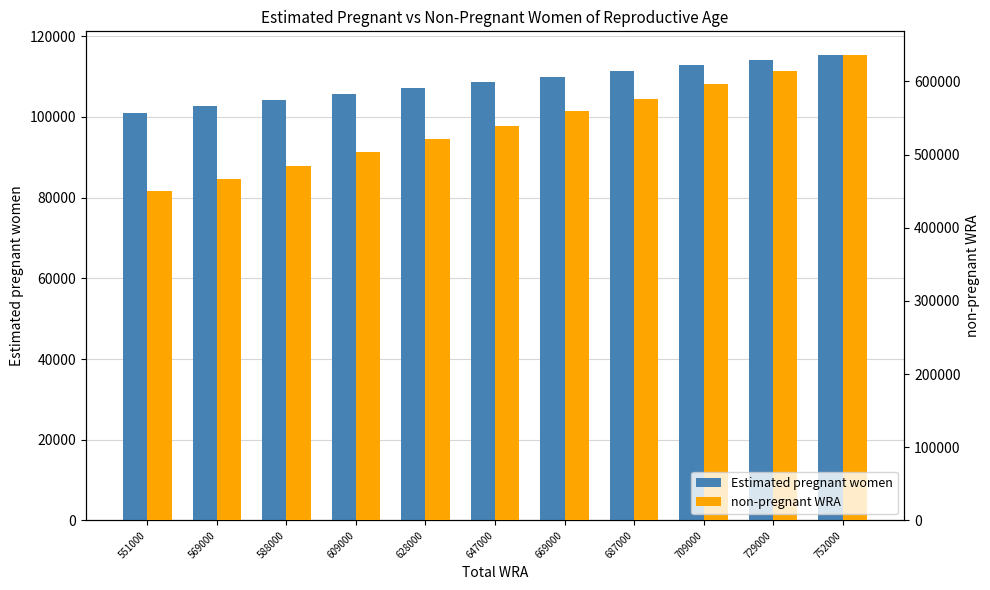

What is the difference between the maximum and minimum values in the non-pregnant WRA series?

186593.6